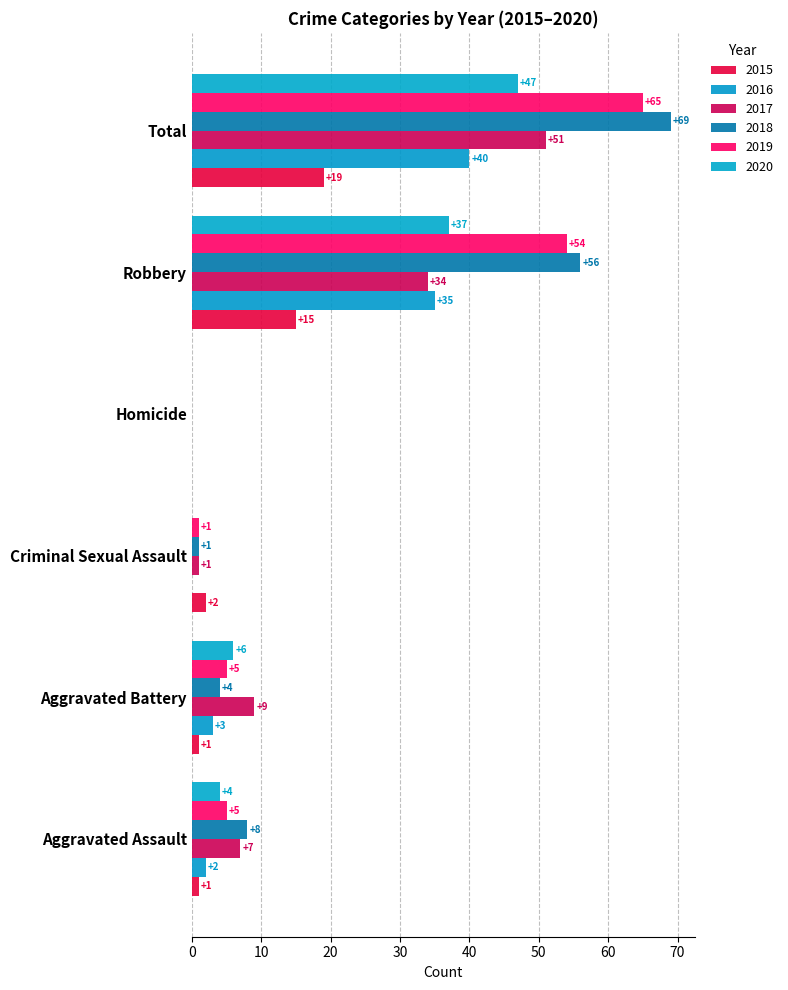

The value of 2018 at Aggravated Battery is 4. True or false?

True